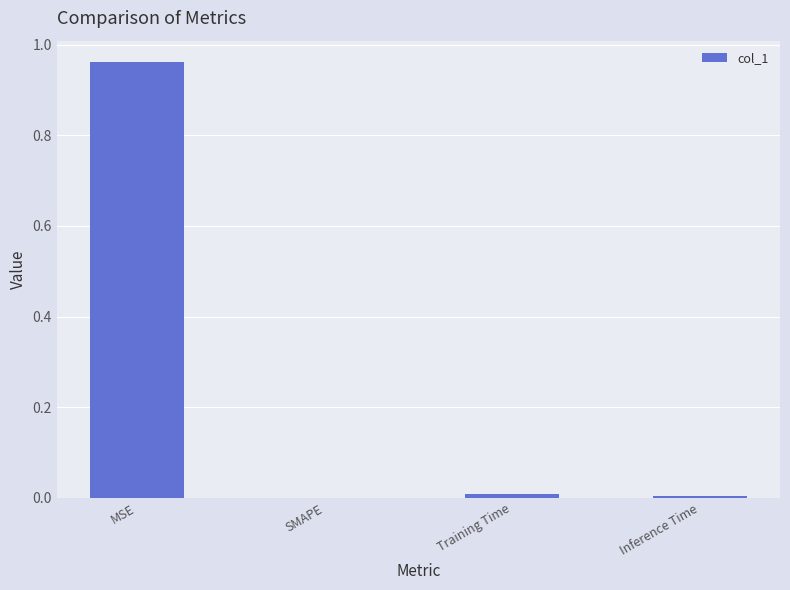

Between Inference Time and MSE, which is larger?

MSE